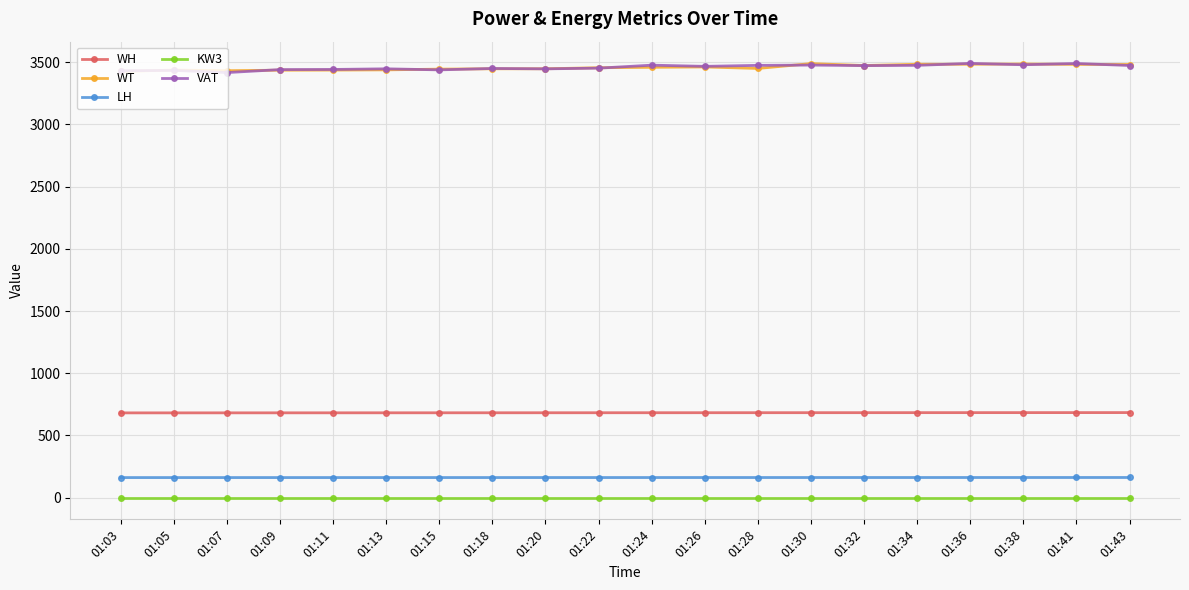

What is the difference between the second highest and second lowest values in the WT series?

53.7